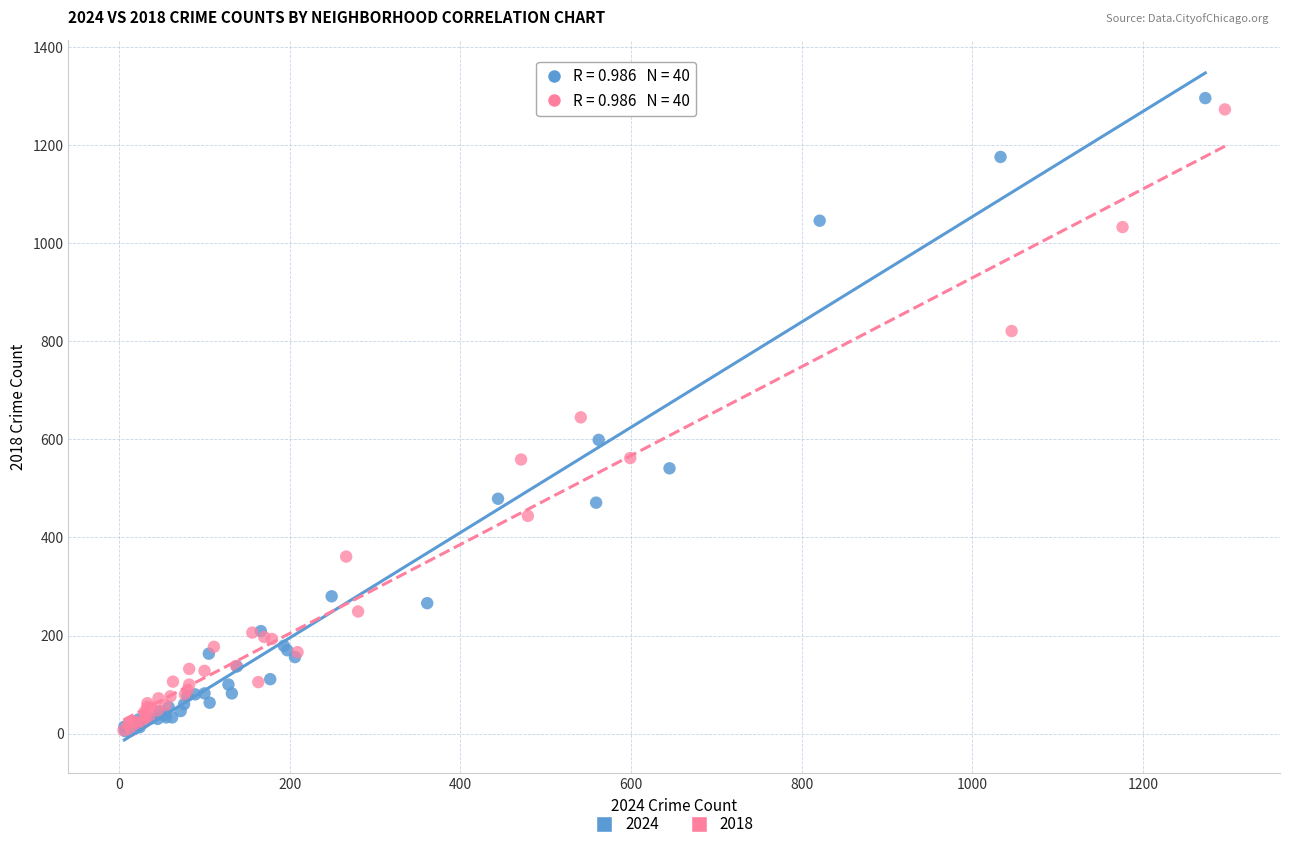

Which series has the largest Y range (max minus min)?

2024